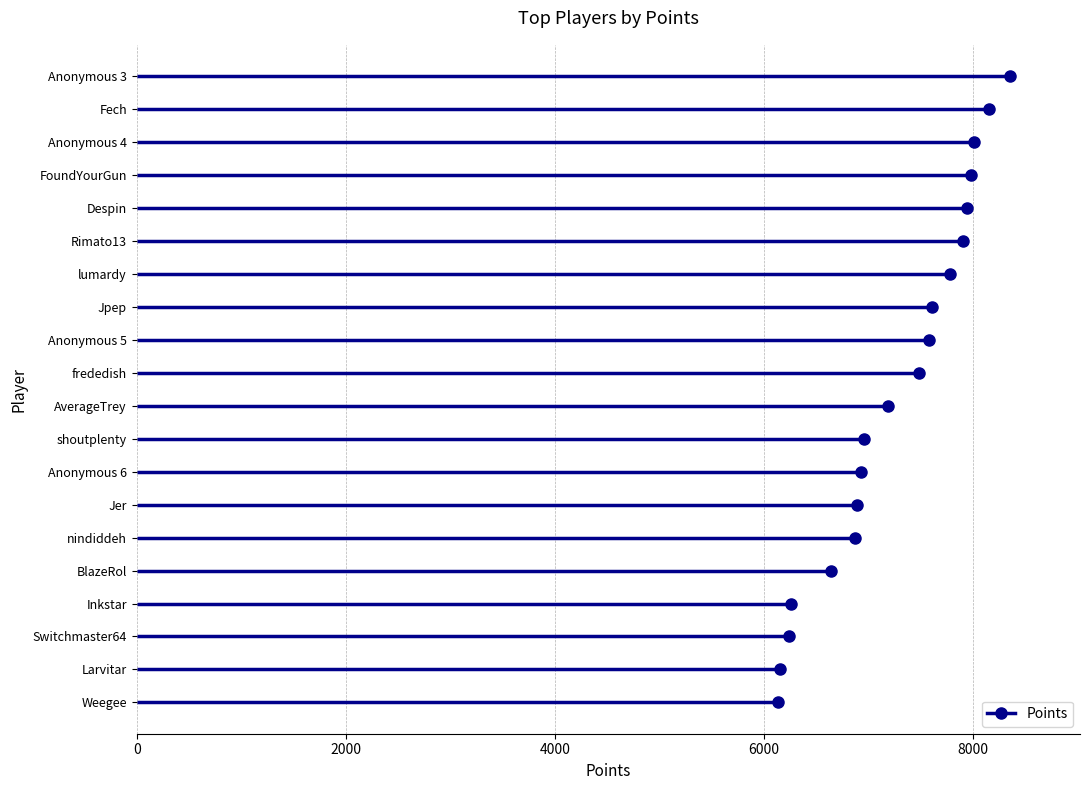

How many lines are shown in the chart?

1